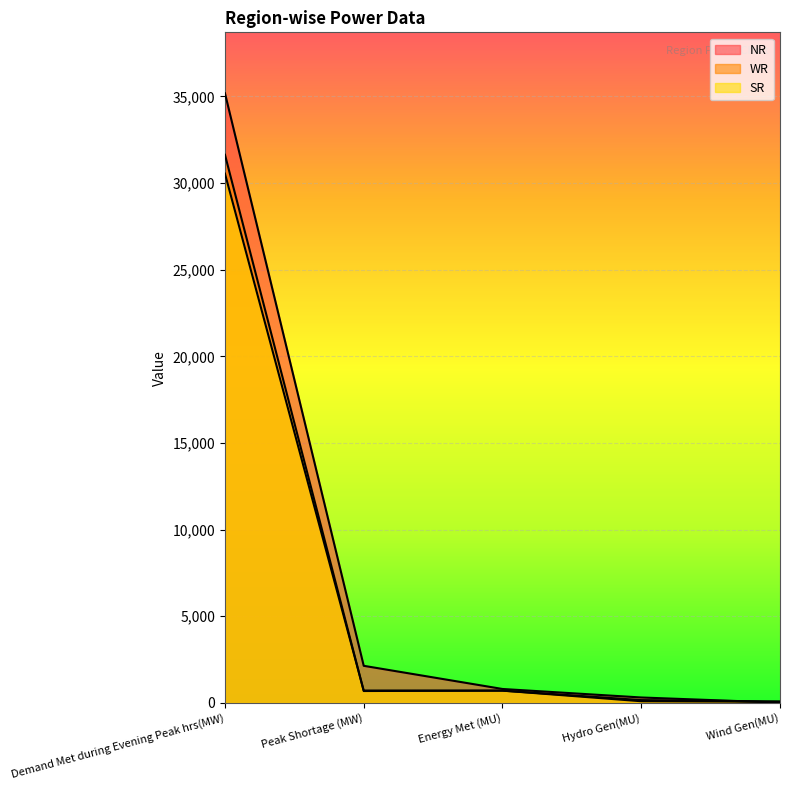

At which category is the sum across all series the highest?

Demand Met during Evening Peak hrs(MW)